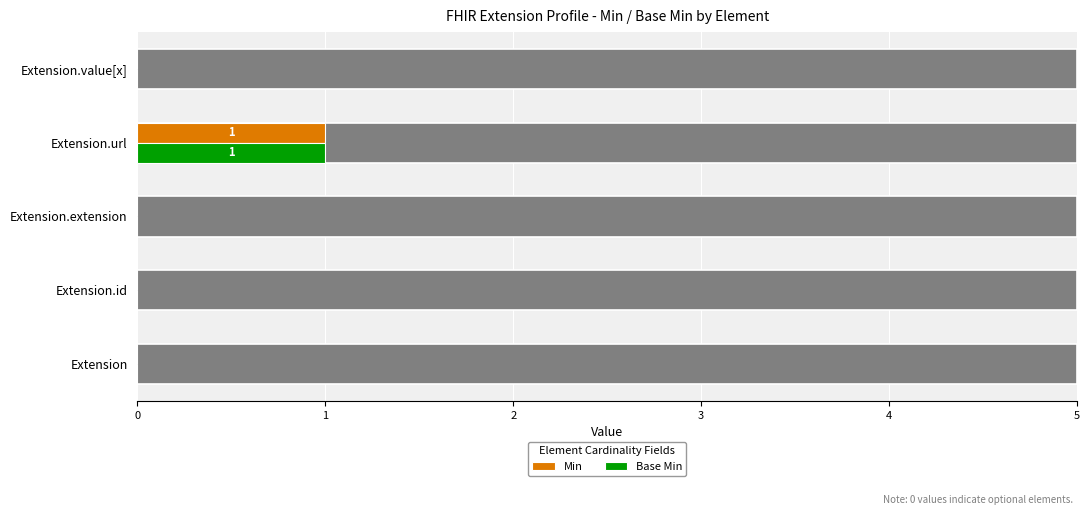

Reading right to left, list all the values displayed in this chart.

Min: 0	1	0	0	0
Base Min: 0	1	0	0	0